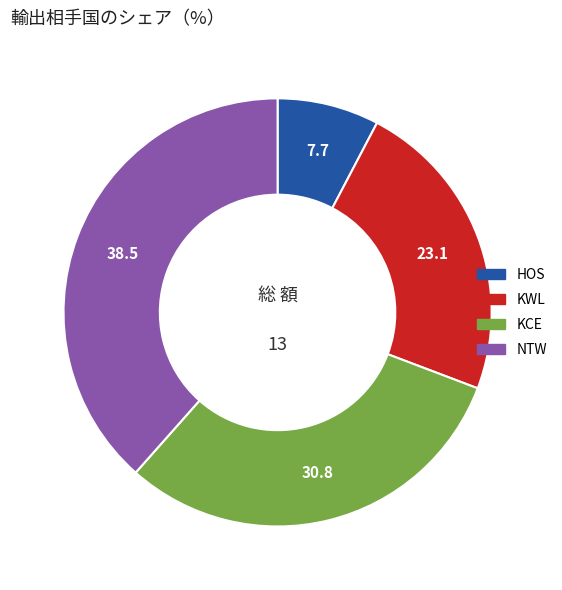

Does KWL account for over 50% of the chart?

No